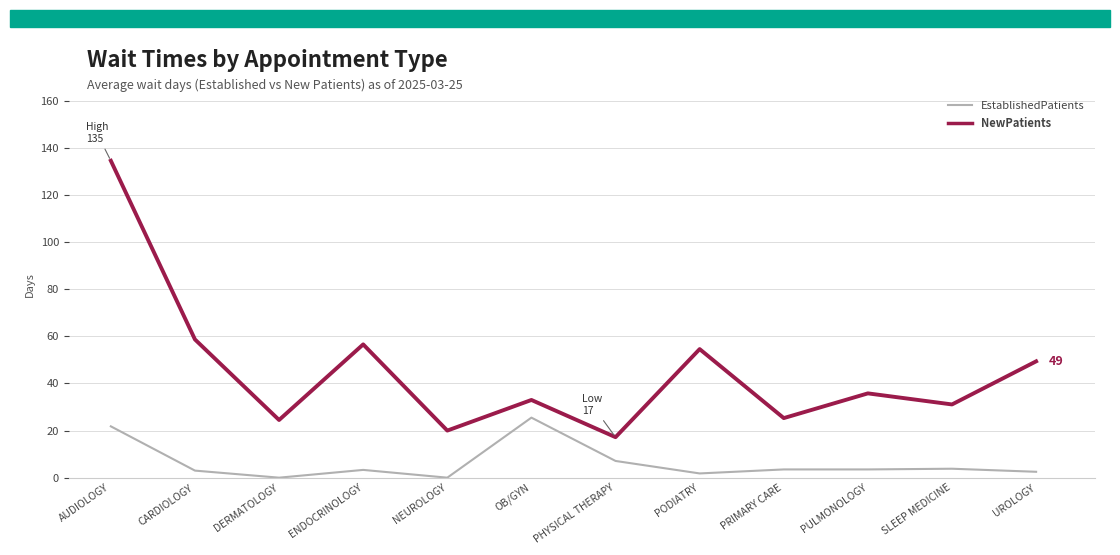

Which series has the largest total across all categories?

NewPatients